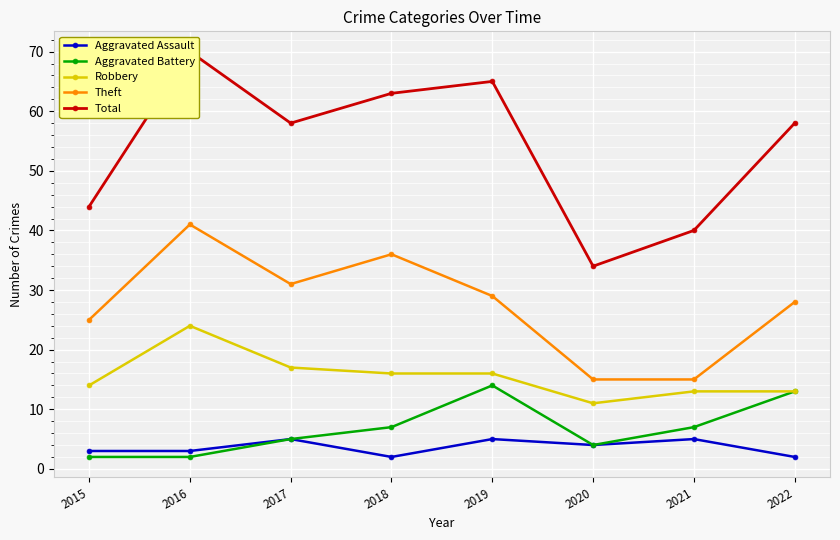

Which series has the largest range (max minus min)?

Total